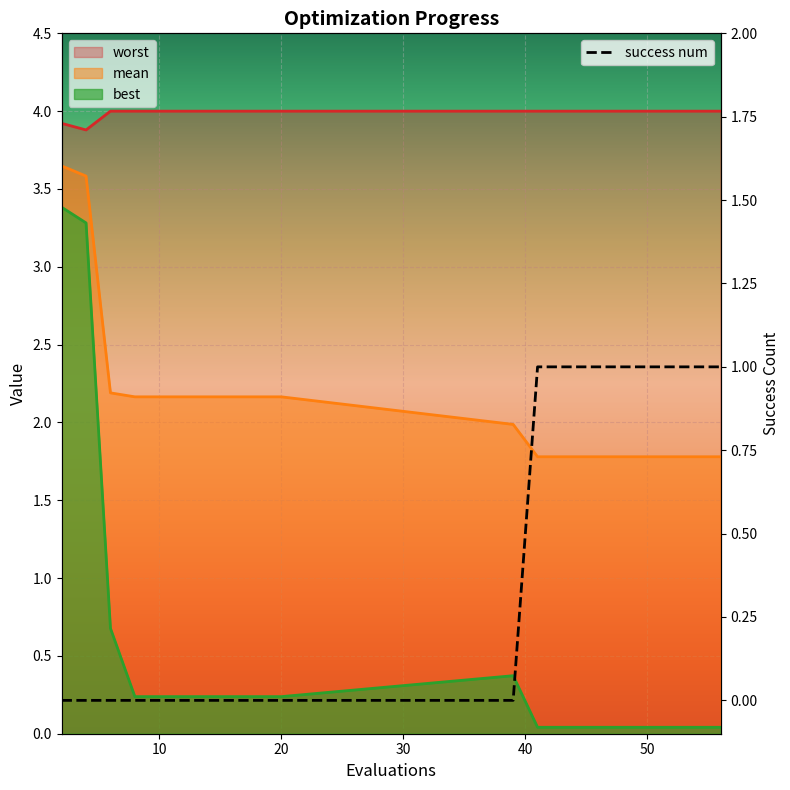

How many interior local valleys does the worst series have?

1